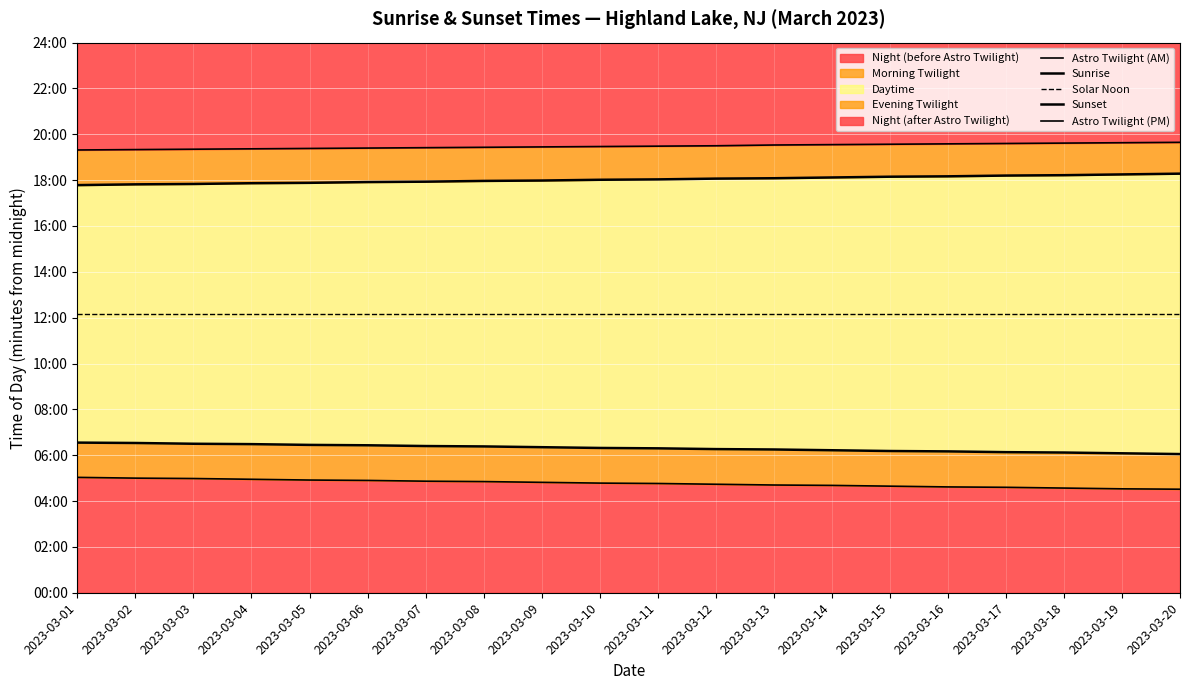

What is the value of the Sunrise point at the 2nd from the left?

392